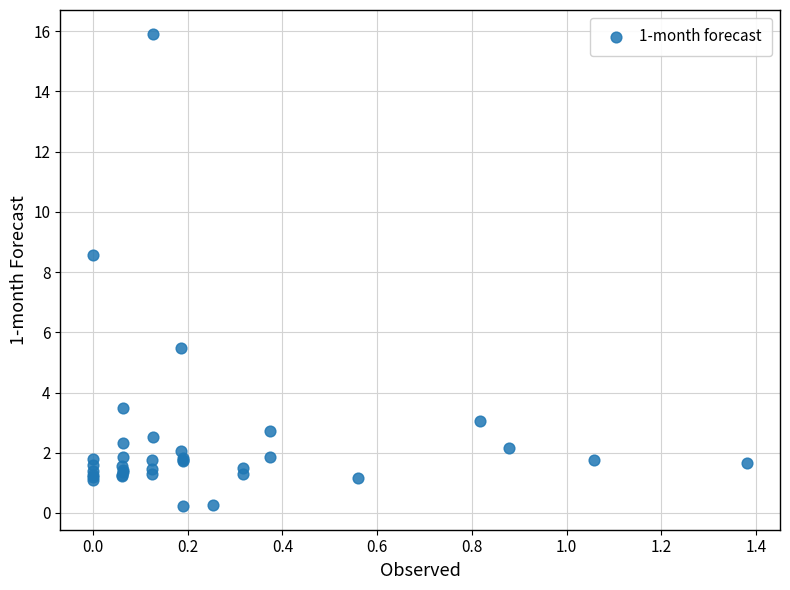

What Y value in the scatter plot is closest to 8?

8.6